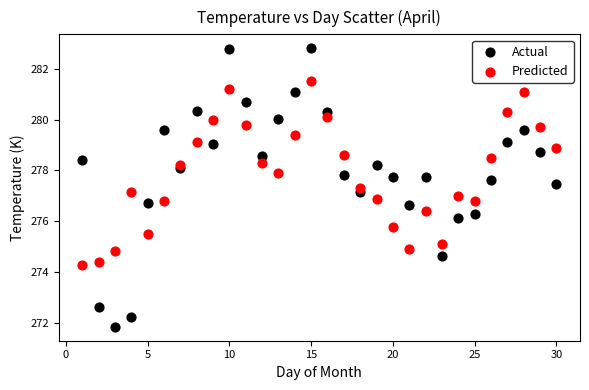

Which series has the largest Y range (max minus min)?

Actual